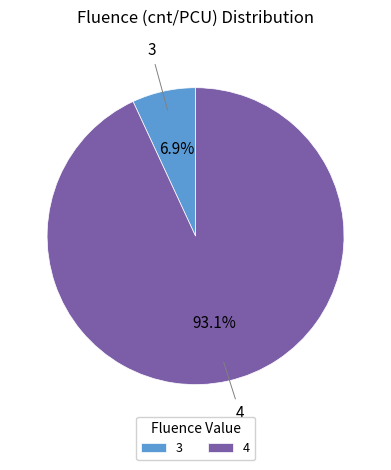

Between 3 and 4, which is larger?

4